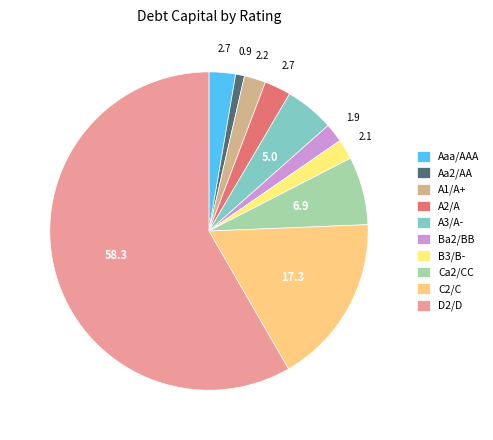

Is D2/D the majority of the pie?

Yes